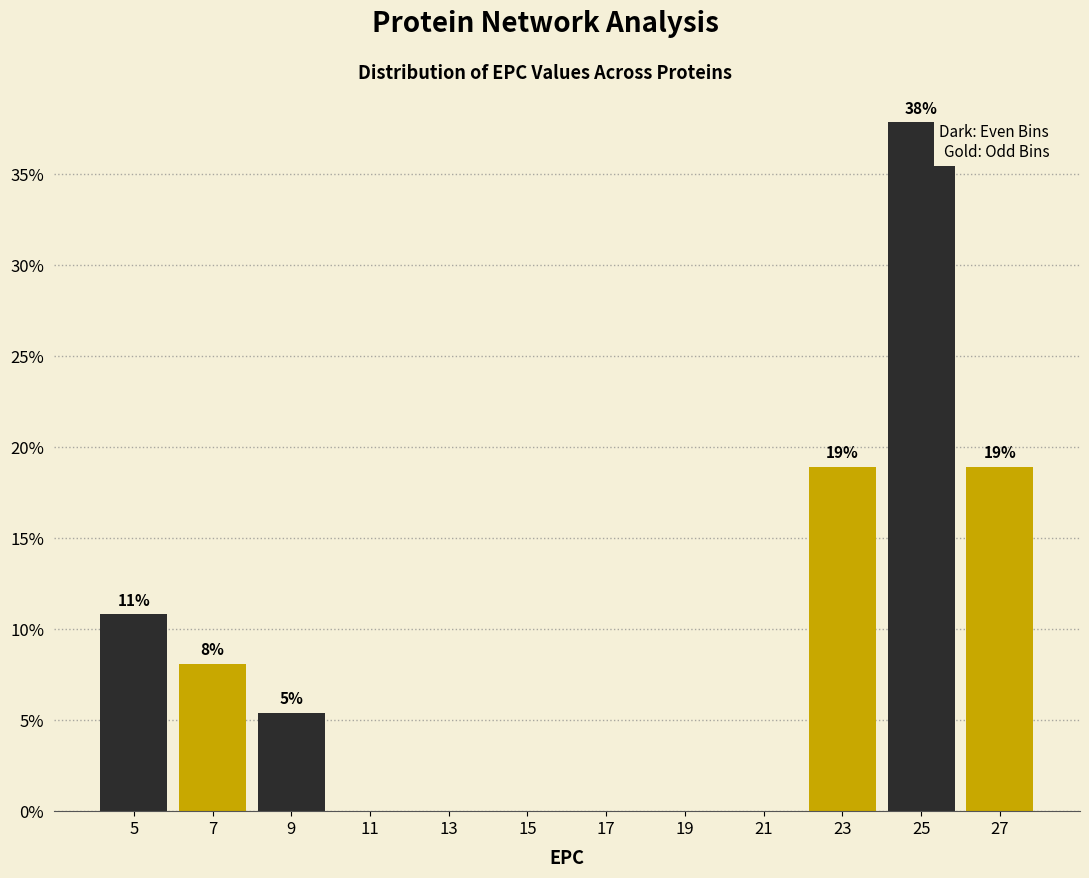

Over which range of the x-axis is the bar tallest?

24 to 26